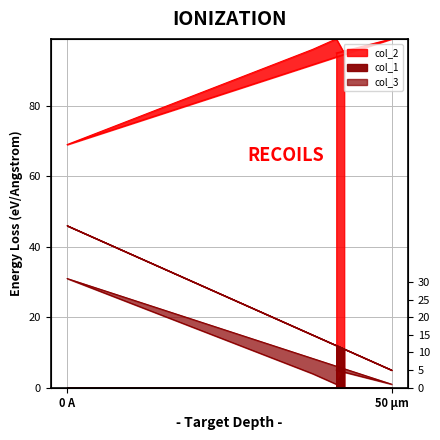

What are all the series names shown in the legend?

col_1, col_2, col_3